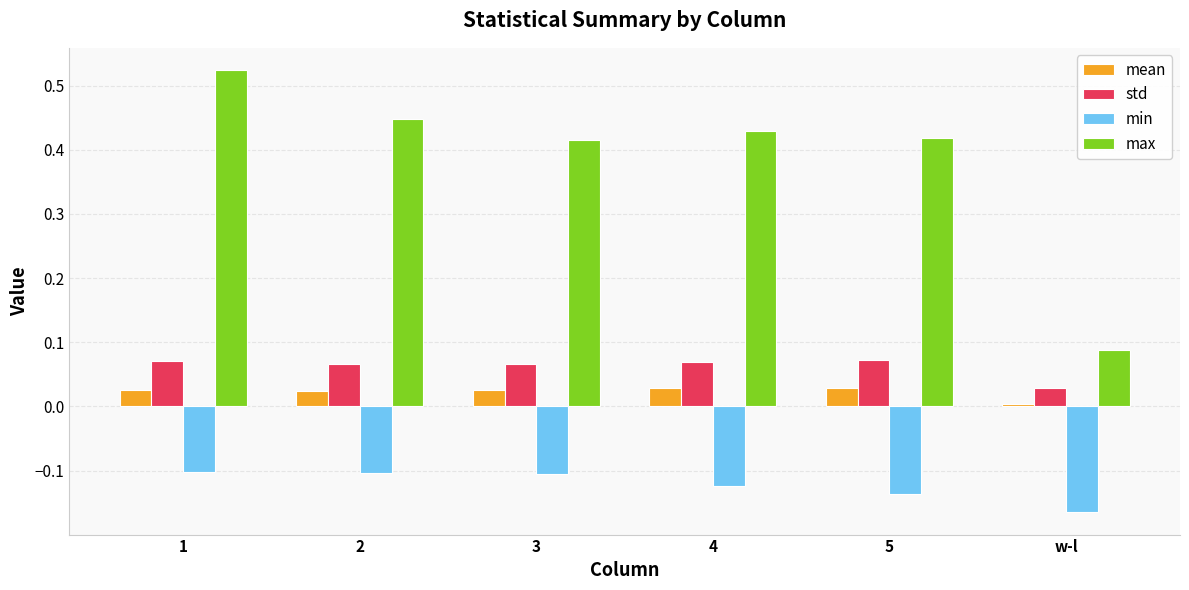

At which category is the sum across all series the highest?

1